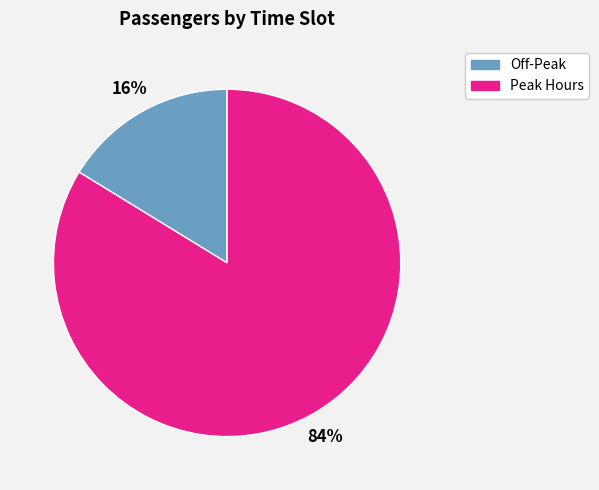

To the nearest percent, what is the difference between the largest and smallest slice percentages?

68%